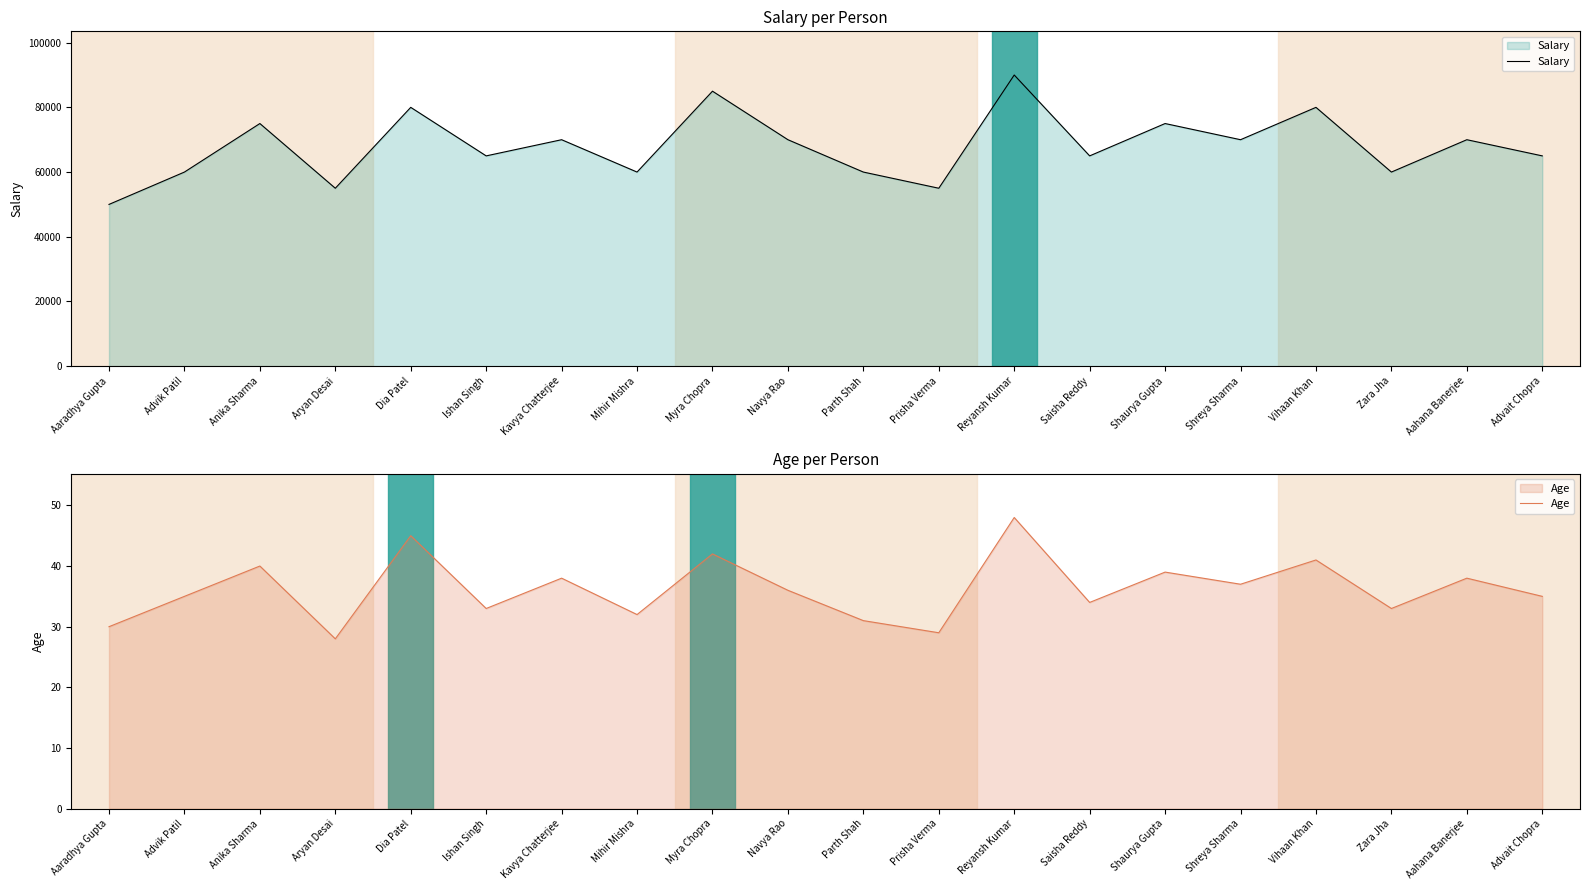

The Salary series shows 60000 at Advik Patil. True or false?

True